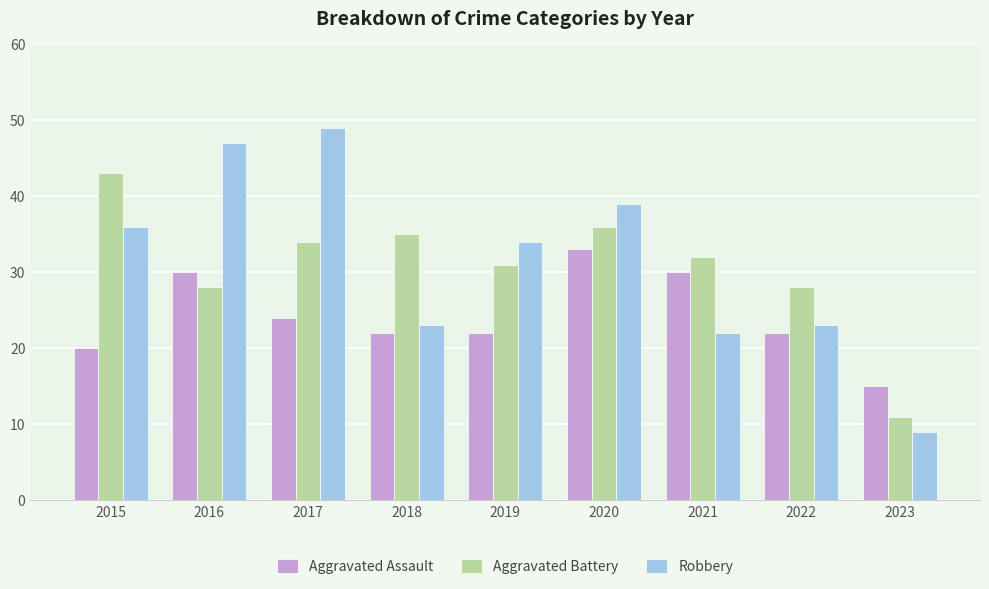

Does the chart contain stacked bars?

No